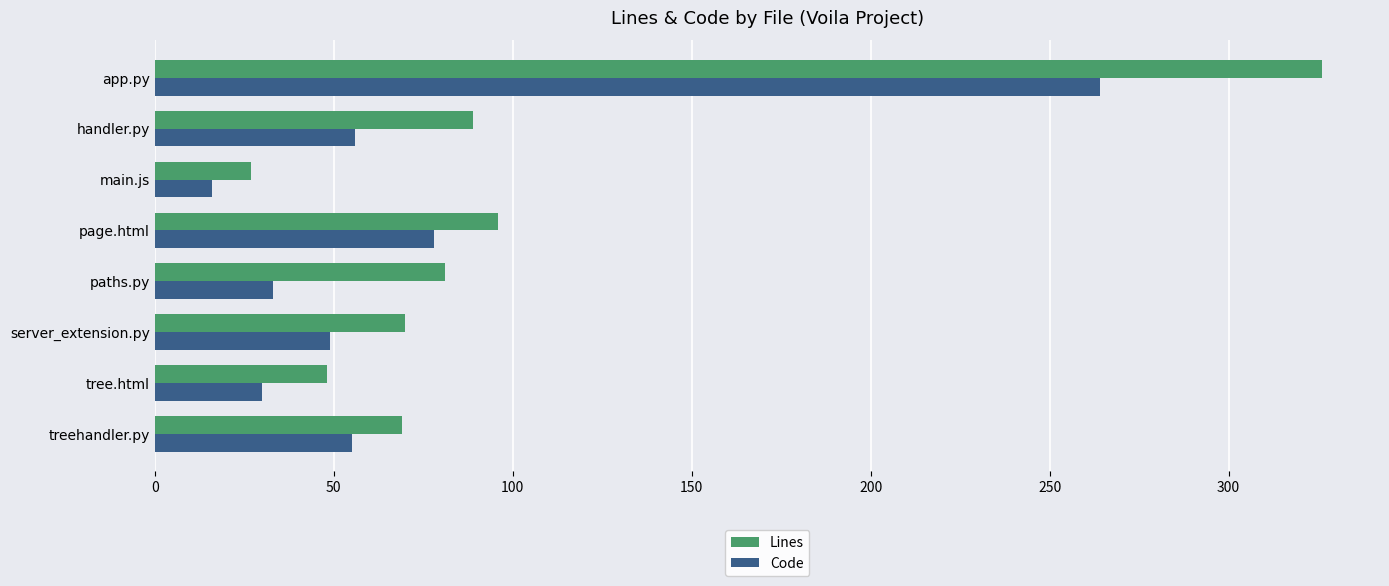

Is it true that Code equals 50 at page.html?

False